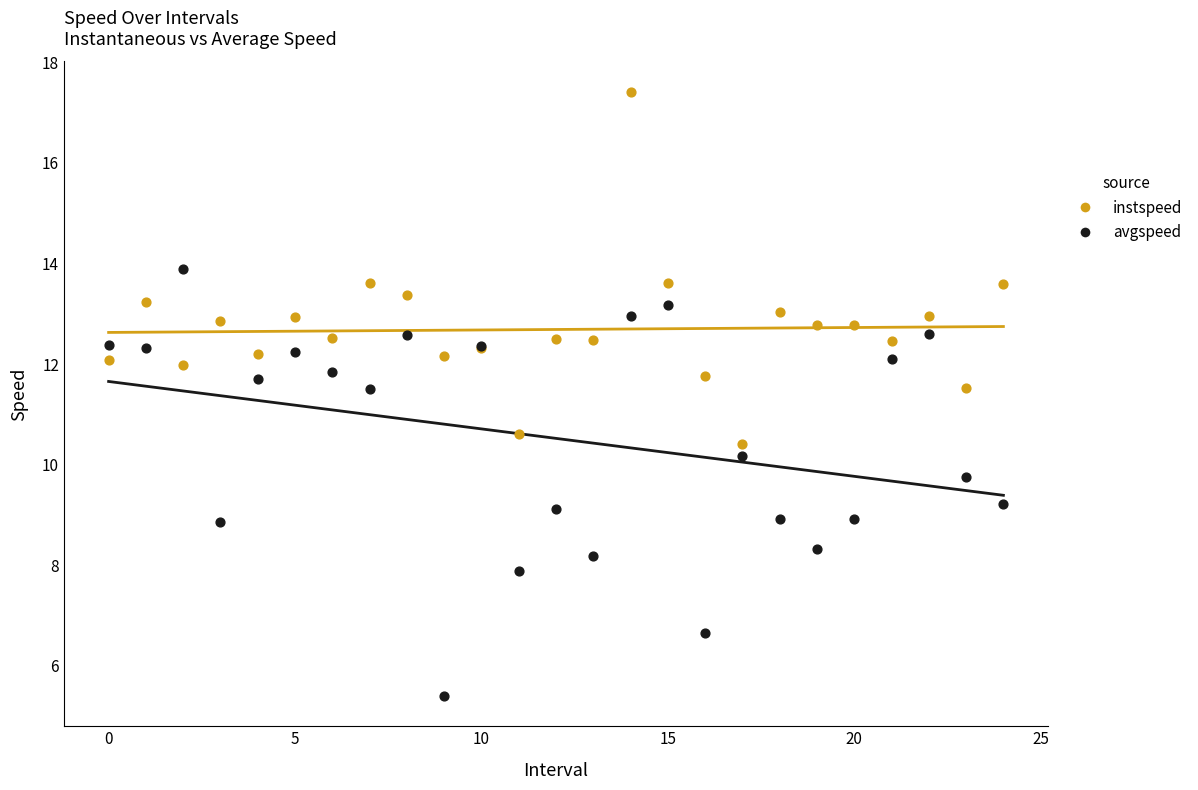

Which series reaches the maximum Y coordinate?

instspeed